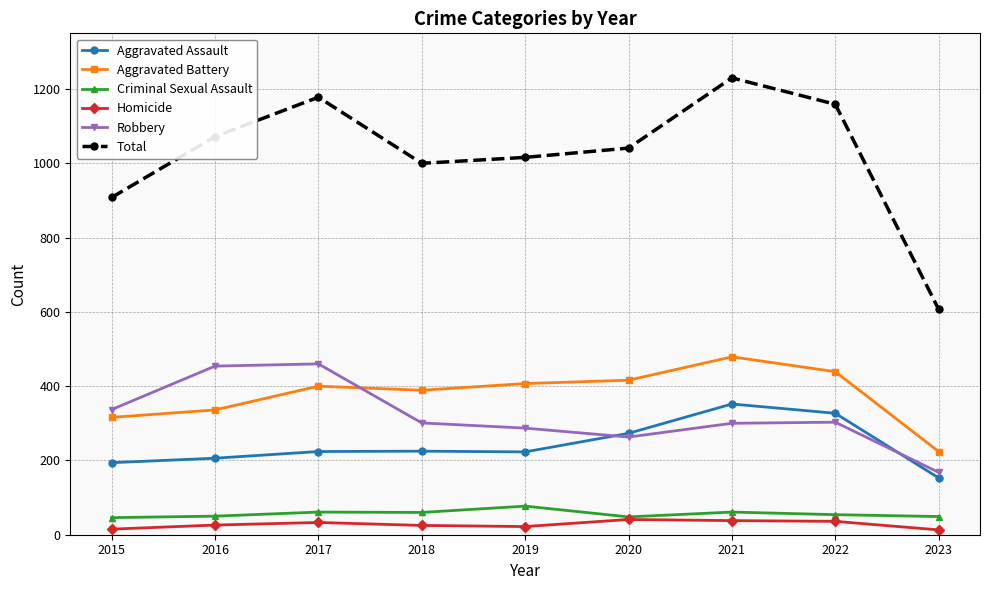

Which series has the largest range (max minus min)?

Total